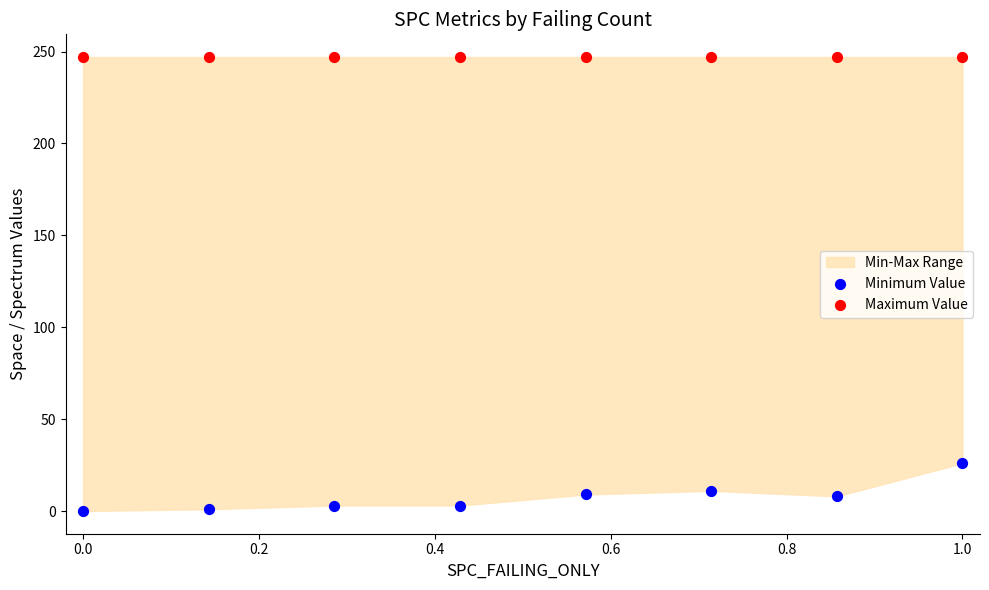

Which series contains the highest Y value?

Maximum Value